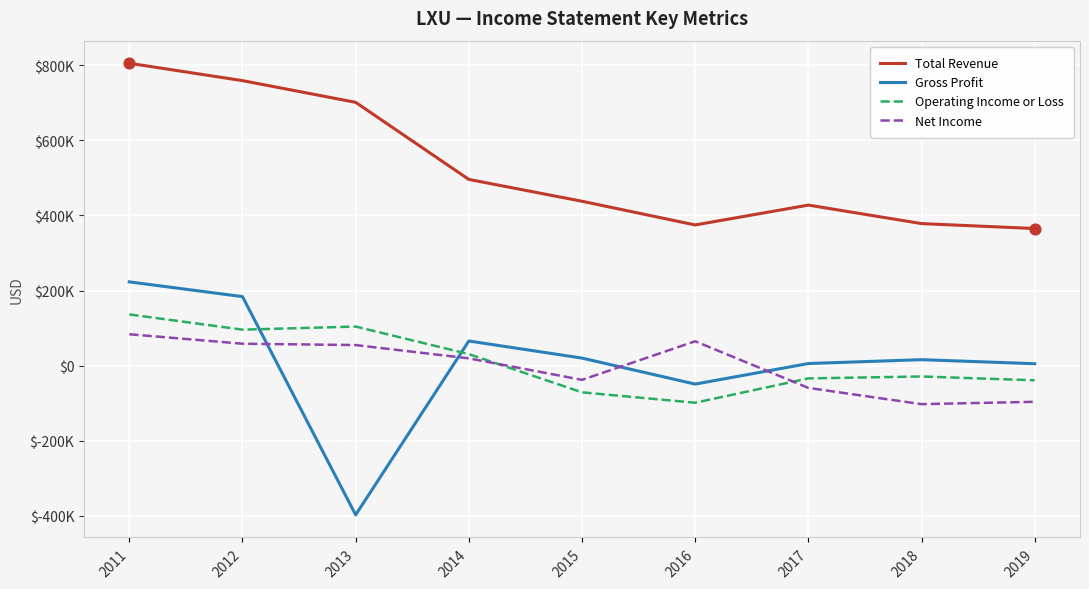

Is the value of Gross Profit at 2019 greater than the value of Operating Income or Loss at 2012?

No